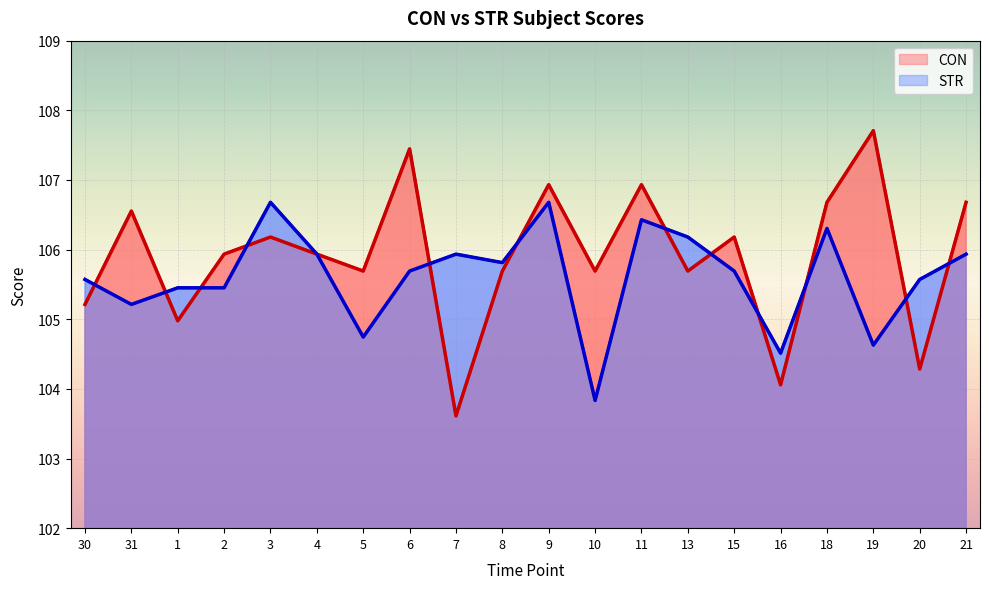

Is the value of STR at 5 greater than the value of CON at 3?

No